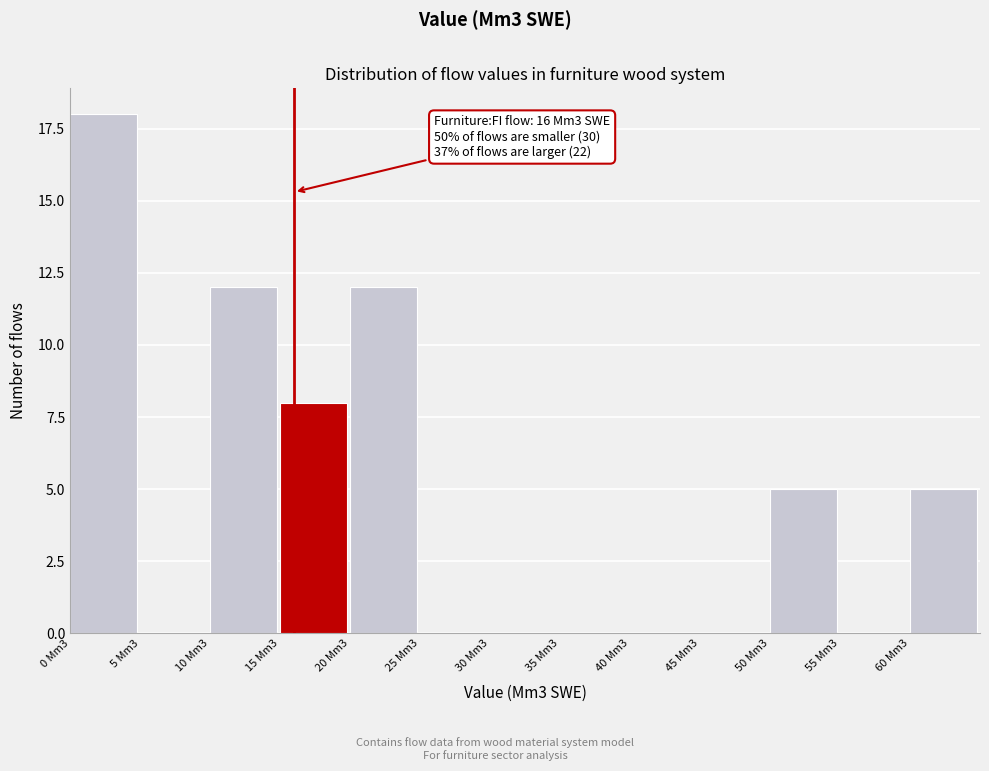

Reading right to left, what are all the values shown in this chart?

60 Mm3=5	55 Mm3=0	50 Mm3=5	45 Mm3=0	40 Mm3=0	35 Mm3=0	30 Mm3=0	25 Mm3=0	20 Mm3=12	15 Mm3=8	10 Mm3=12	5 Mm3=0	0 Mm3=18